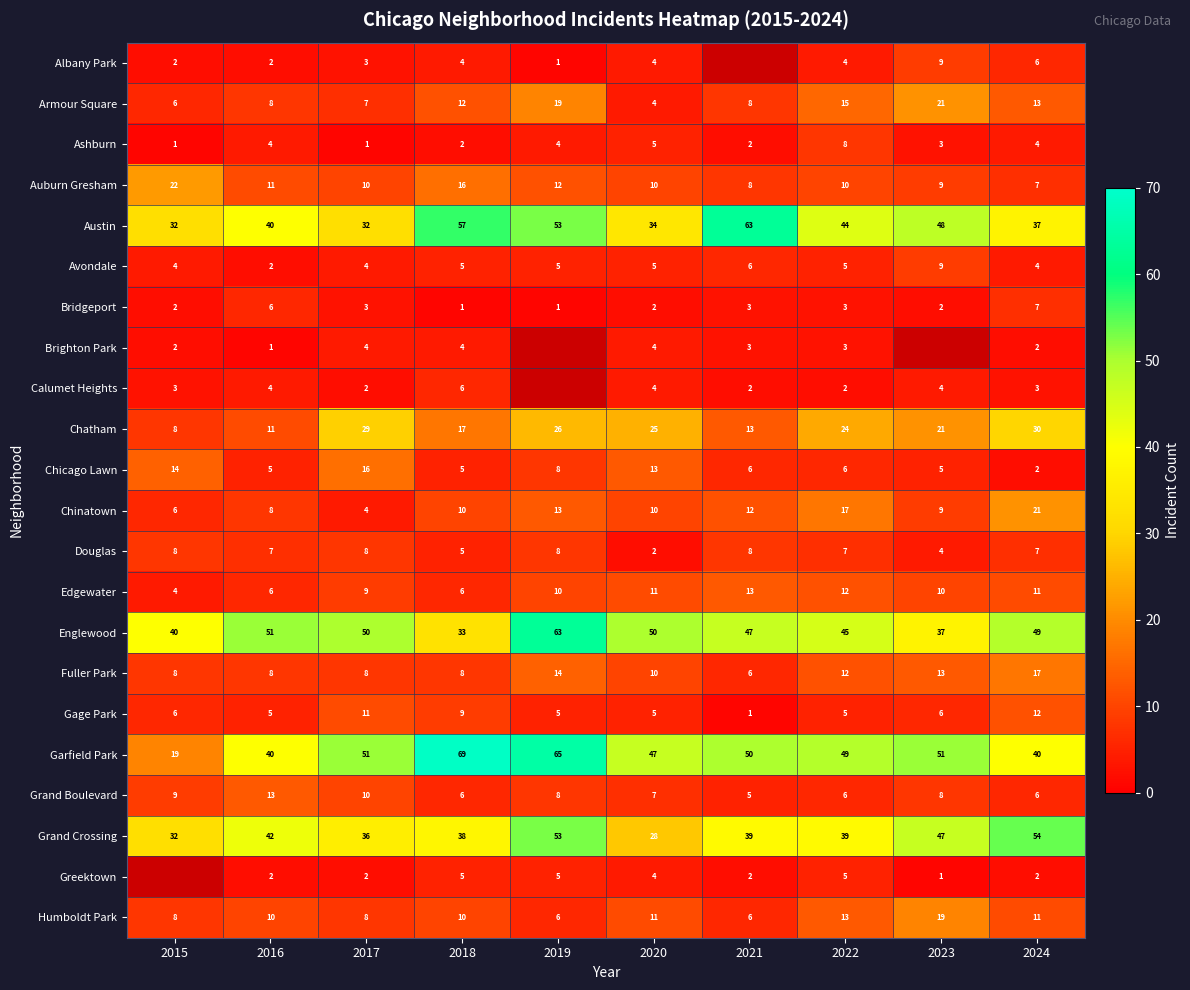

Is it true that Chatham equals 3 at 2015?

False